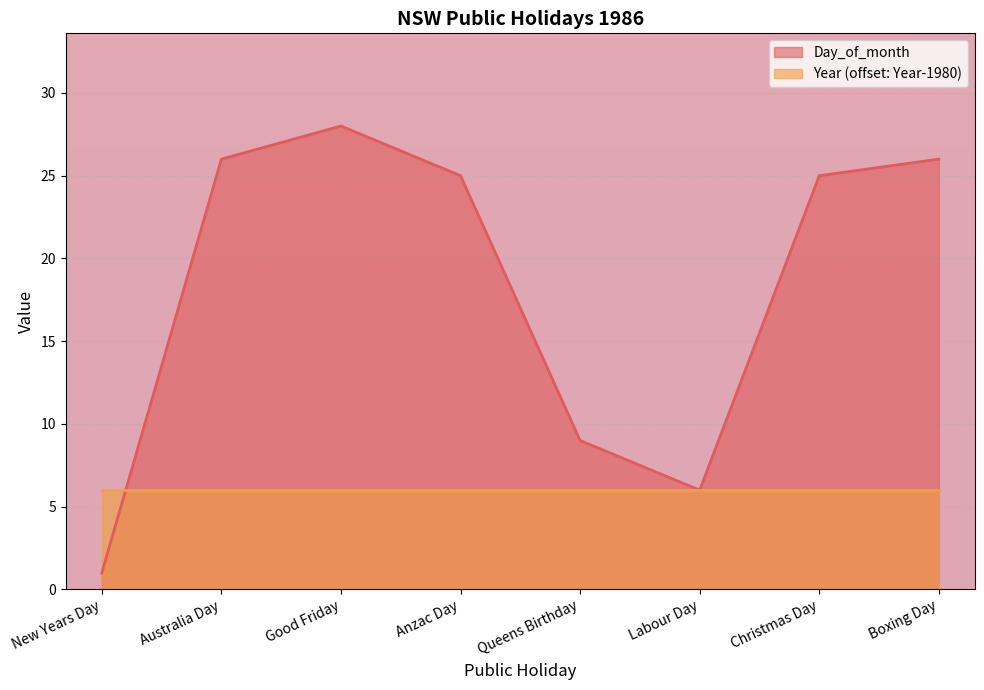

What is the smallest value displayed?

1